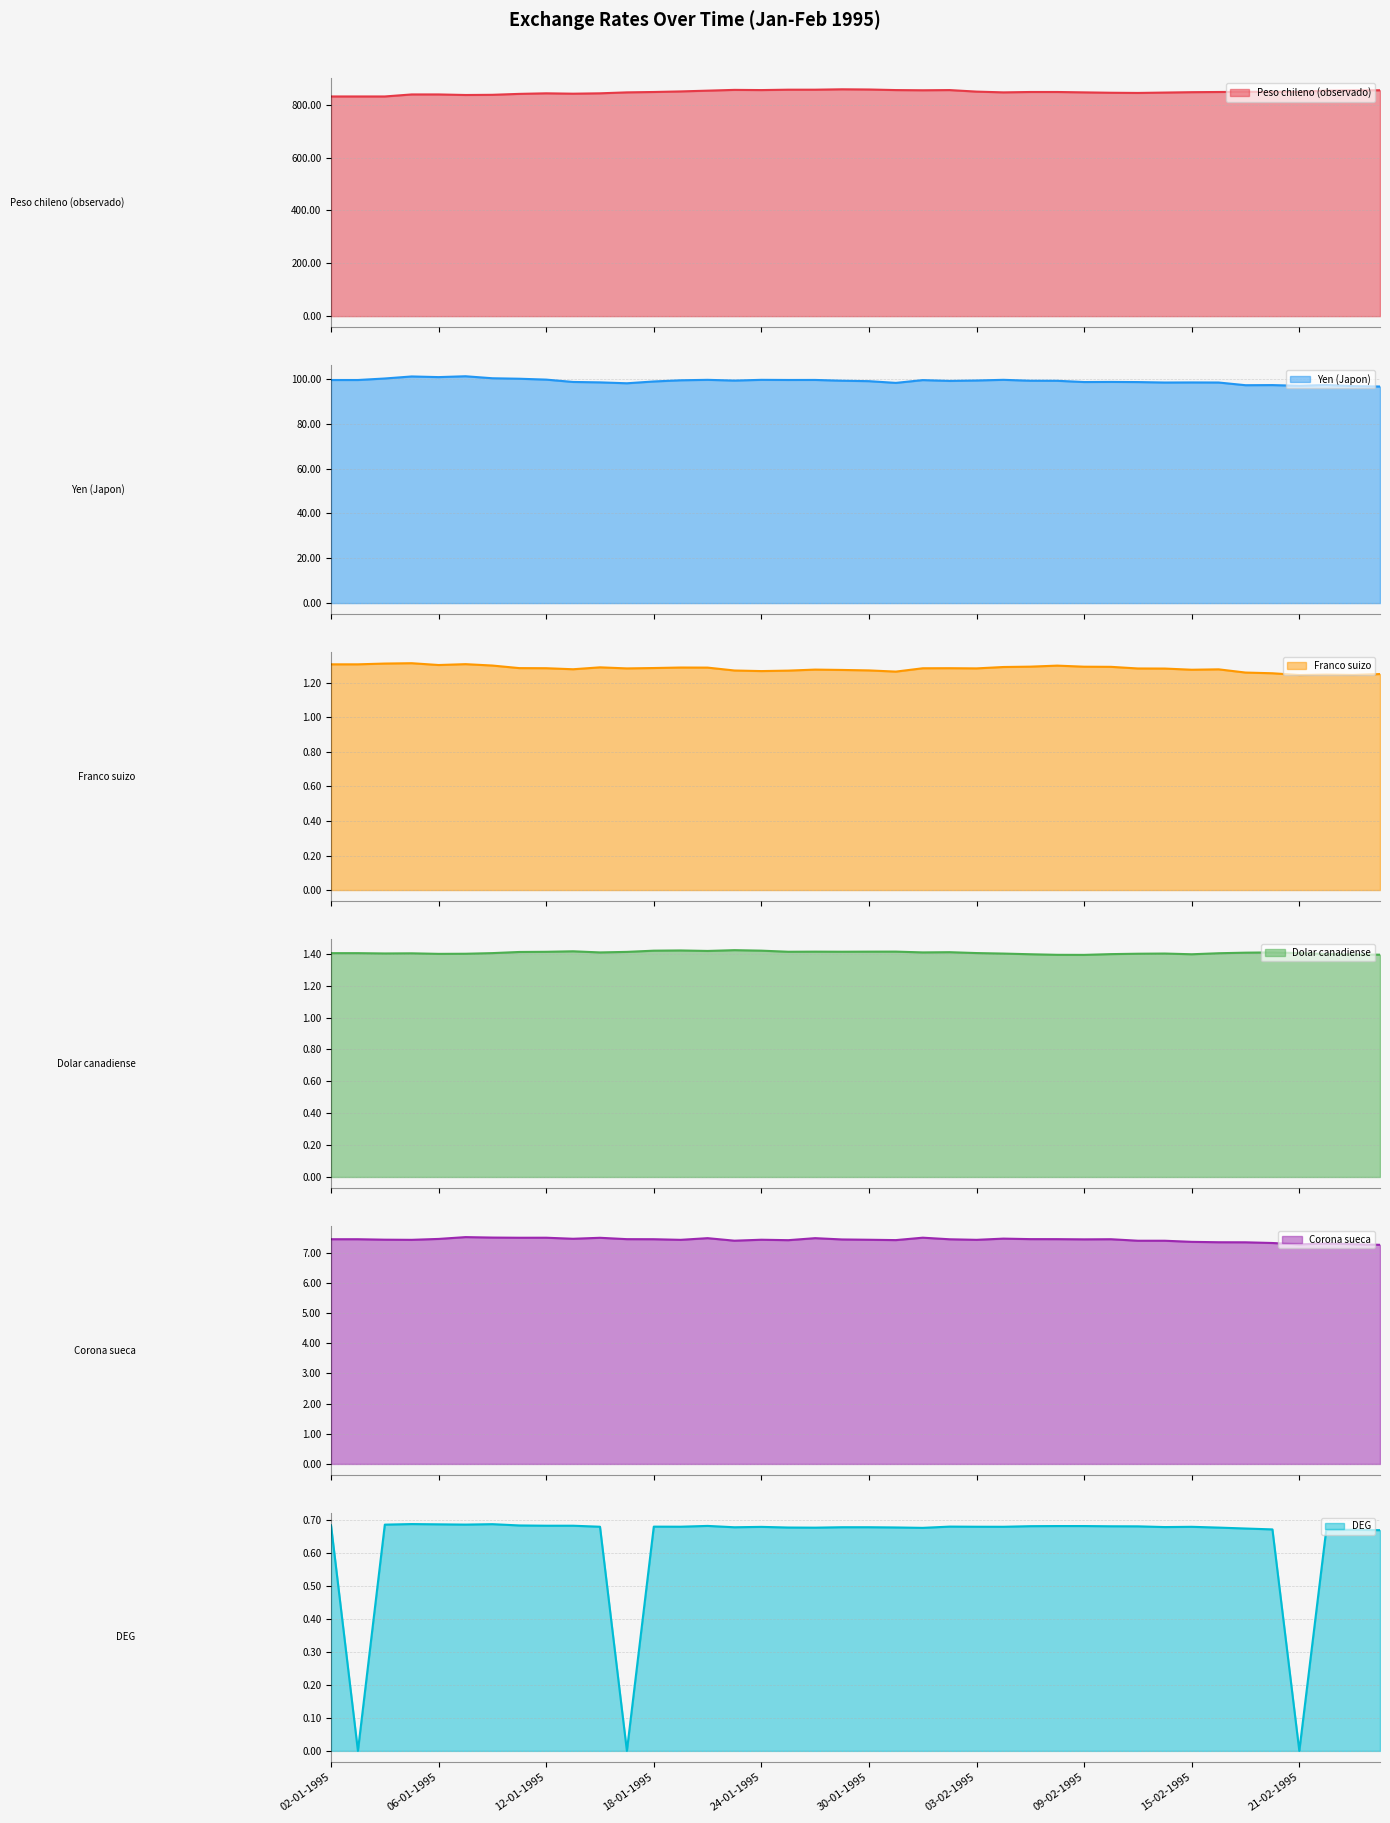

What is the label of the 19th point from the right?

31-01-1995